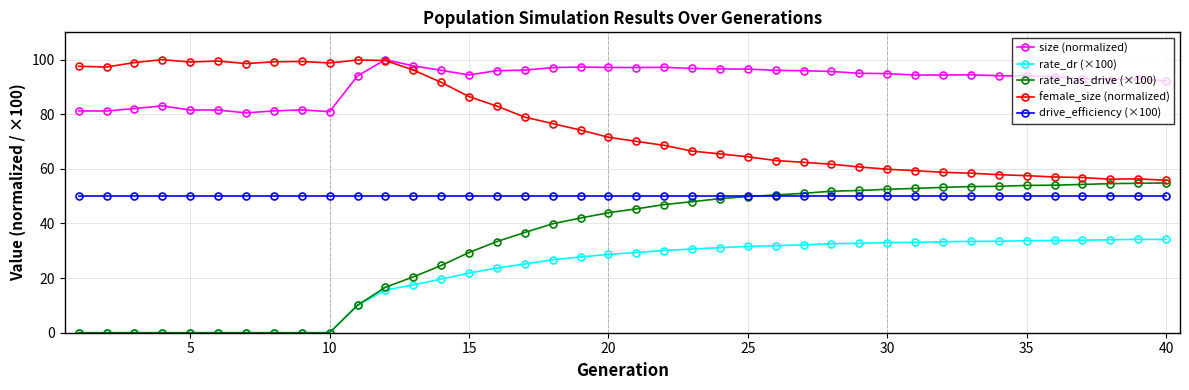

True or false: female_size (normalized) has more than 2 points higher than both neighbors.

True